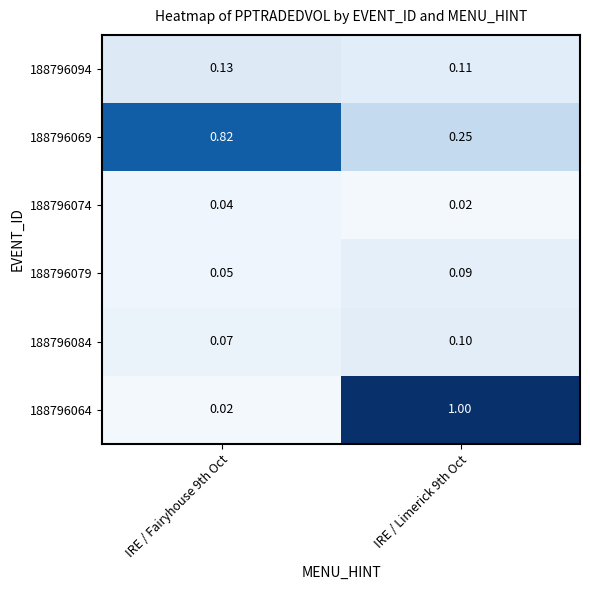

Is the value of 188796084 at IRE / Limerick 9th Oct greater than the value of 188796074 at IRE / Limerick 9th Oct?

Yes